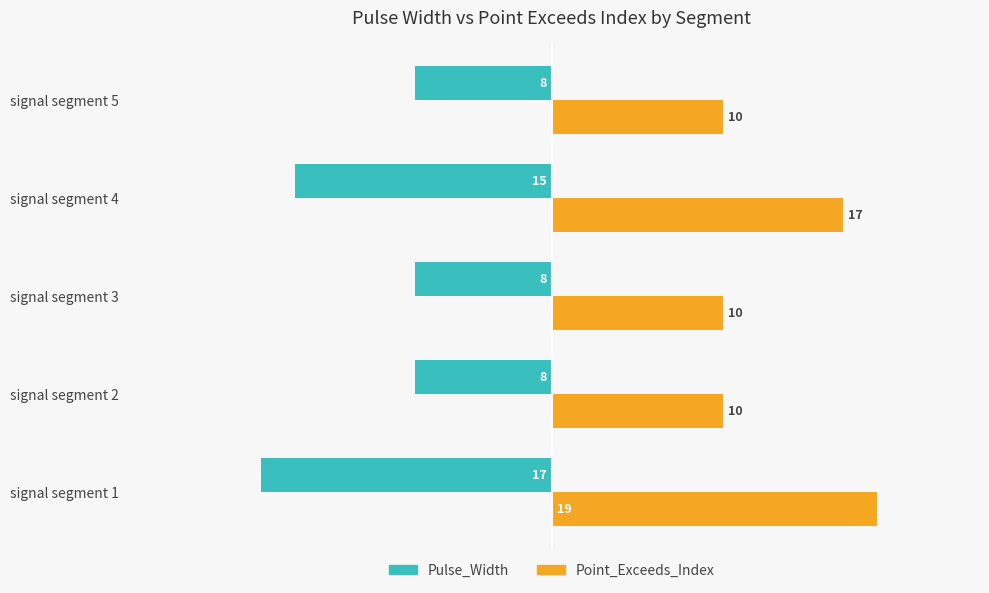

What value does the Pulse_Width series have at signal segment 5?

-8